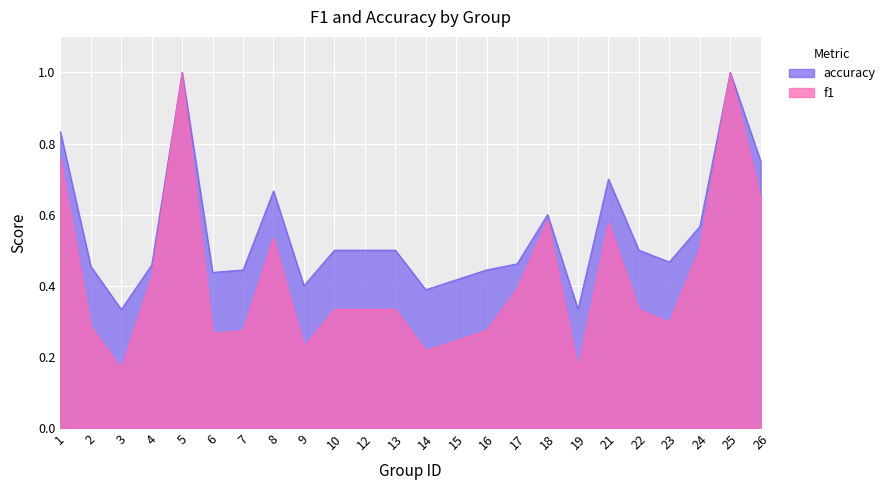

True or false: f1 and accuracy intersect in this chart.

False